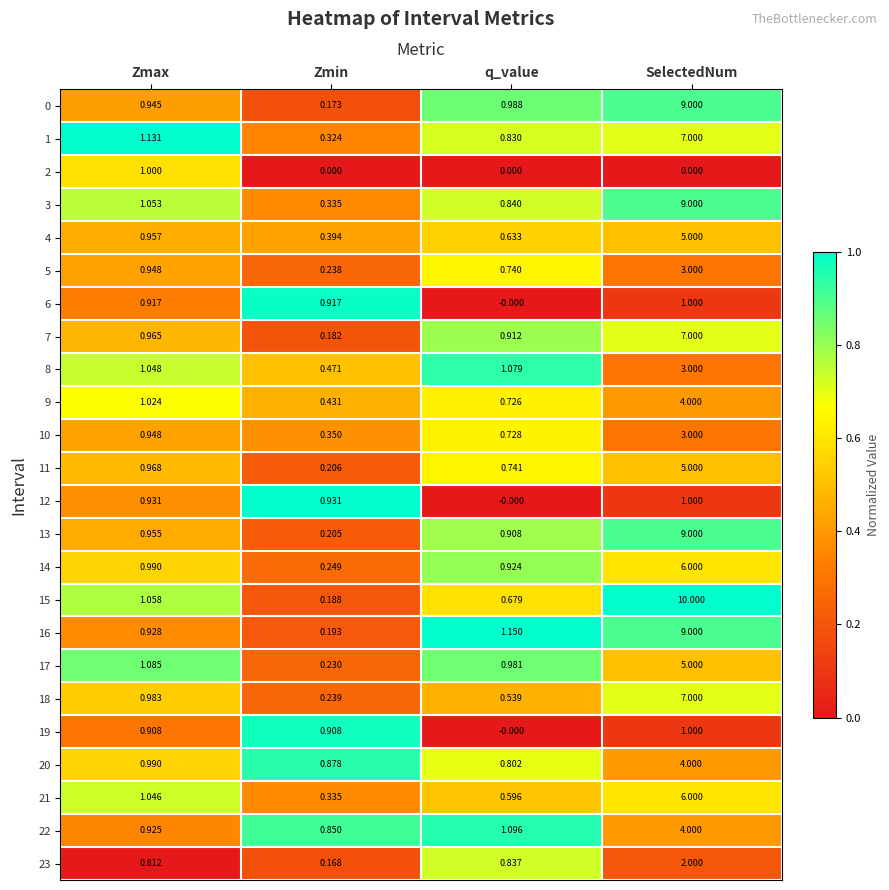

Where is 0 nearest to the value 4?

q_value